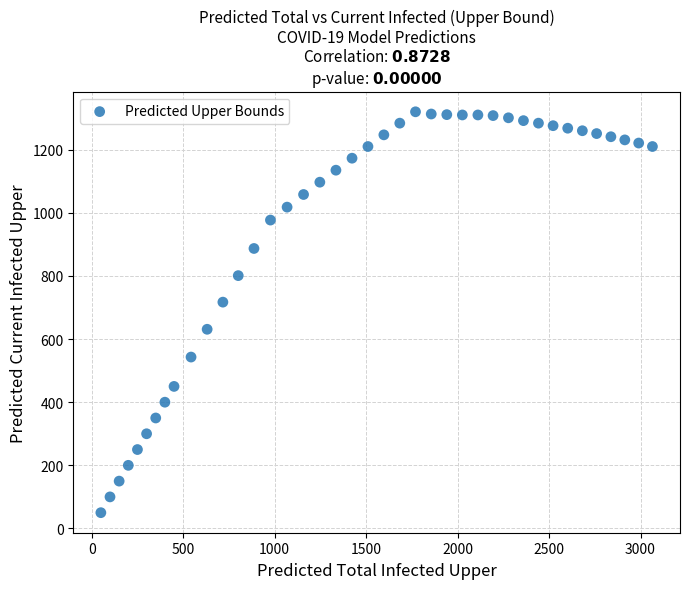

What is the range of Y values (max minus min)?

1270